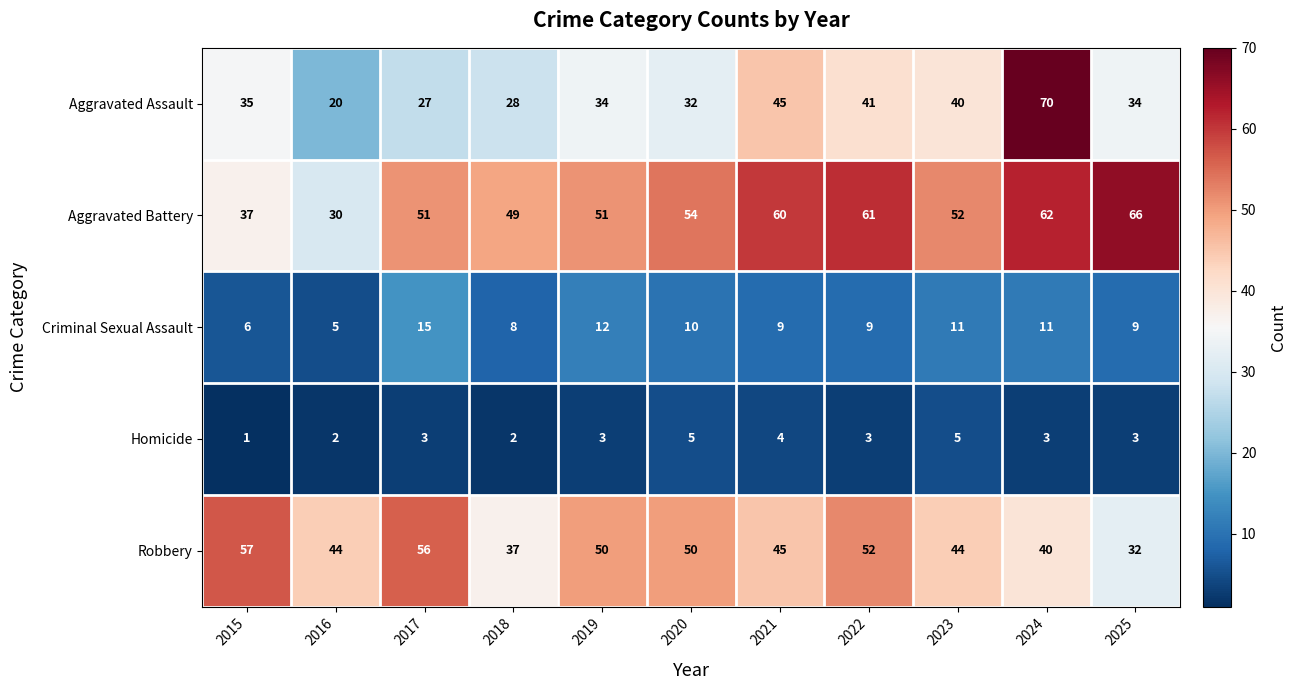

How many distinct data groups are displayed?

5